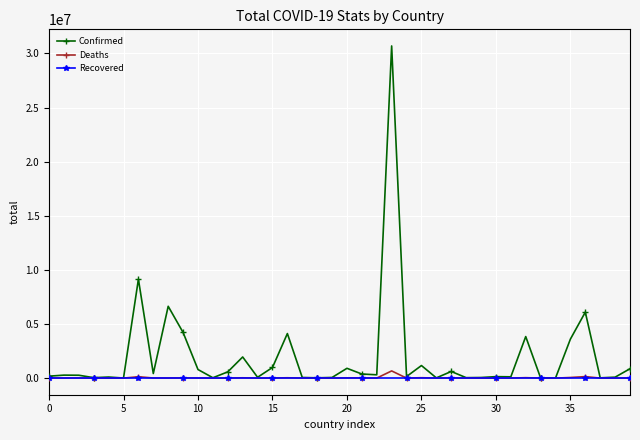

How many lines are shown in the chart?

3